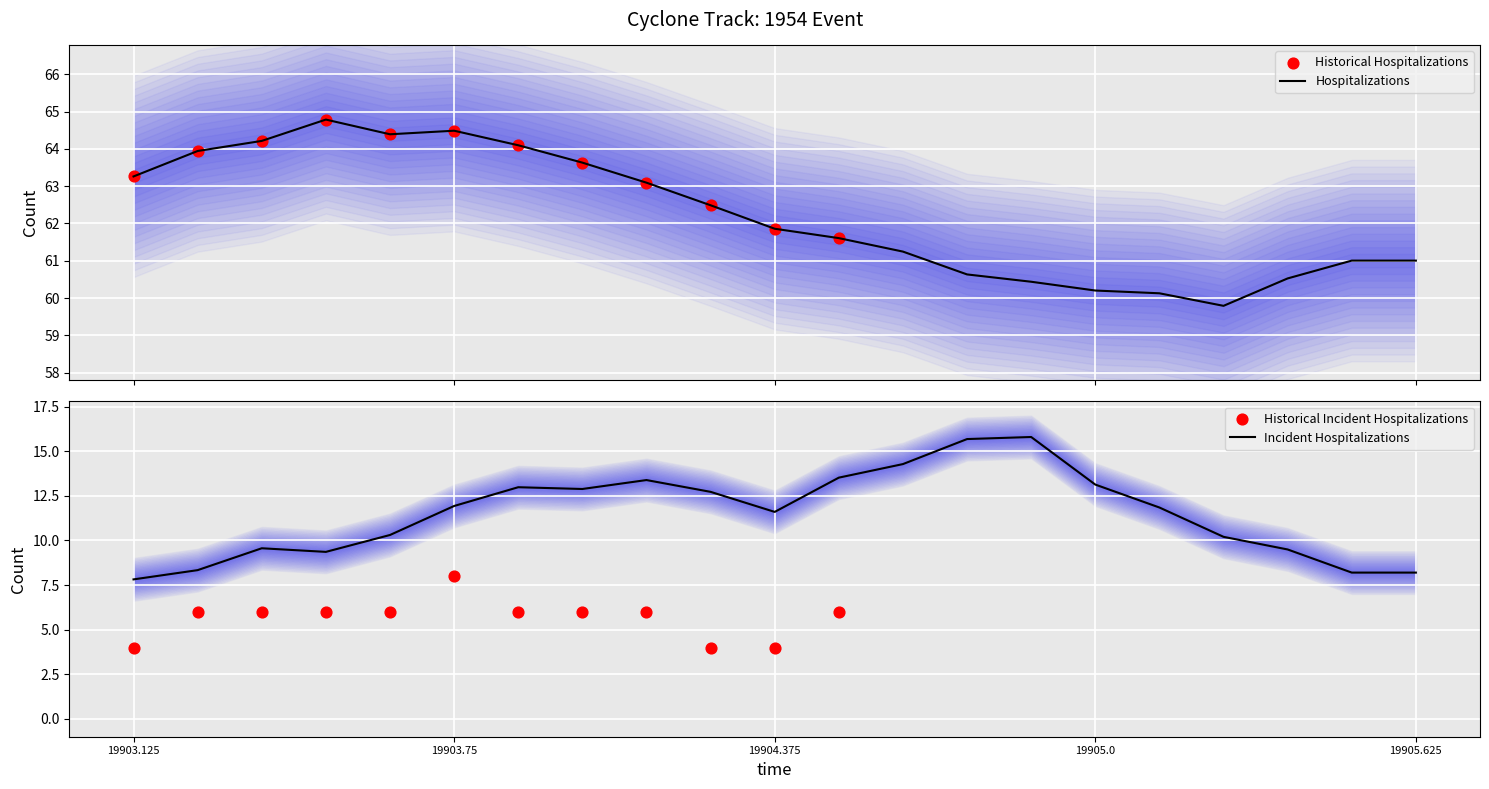

Is the value of lat at 19903.5 greater than the value of p_grad at 19904.125?

Yes